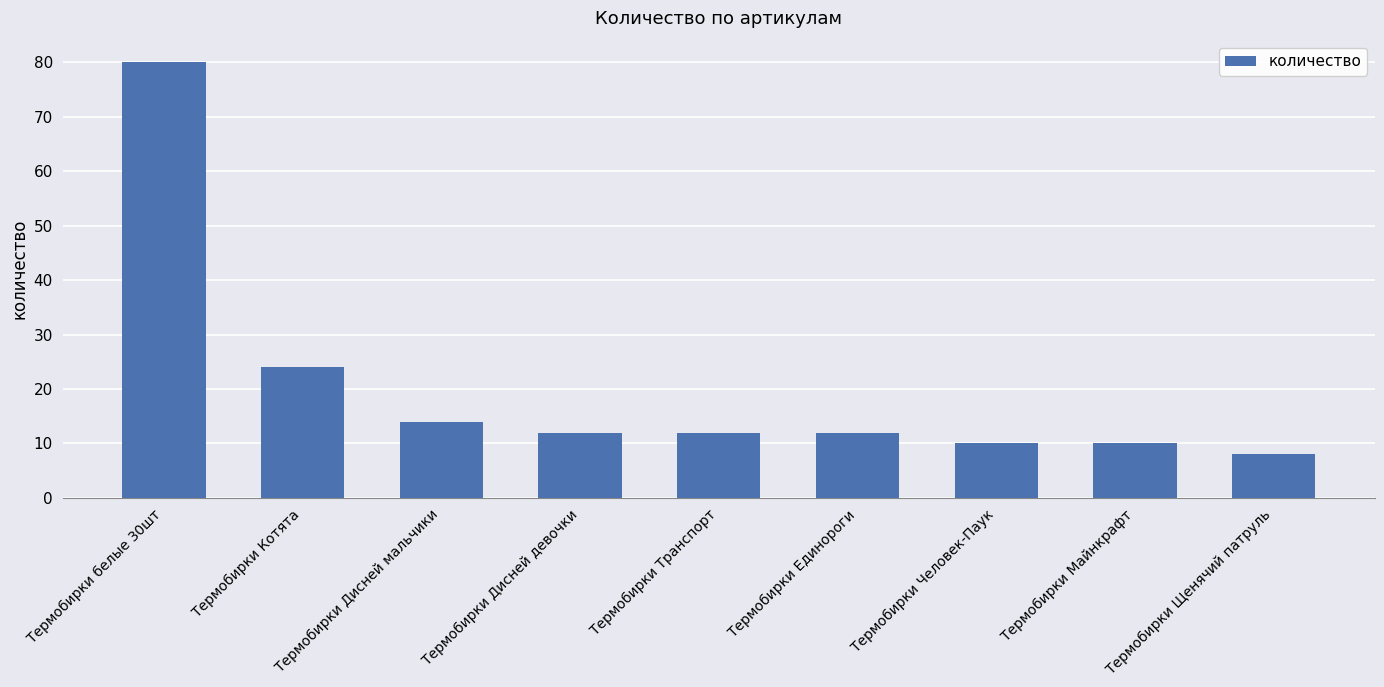

Approximately how many times larger is the value at Термобирки белые 30шт compared to Термобирки Единороги?

6.7